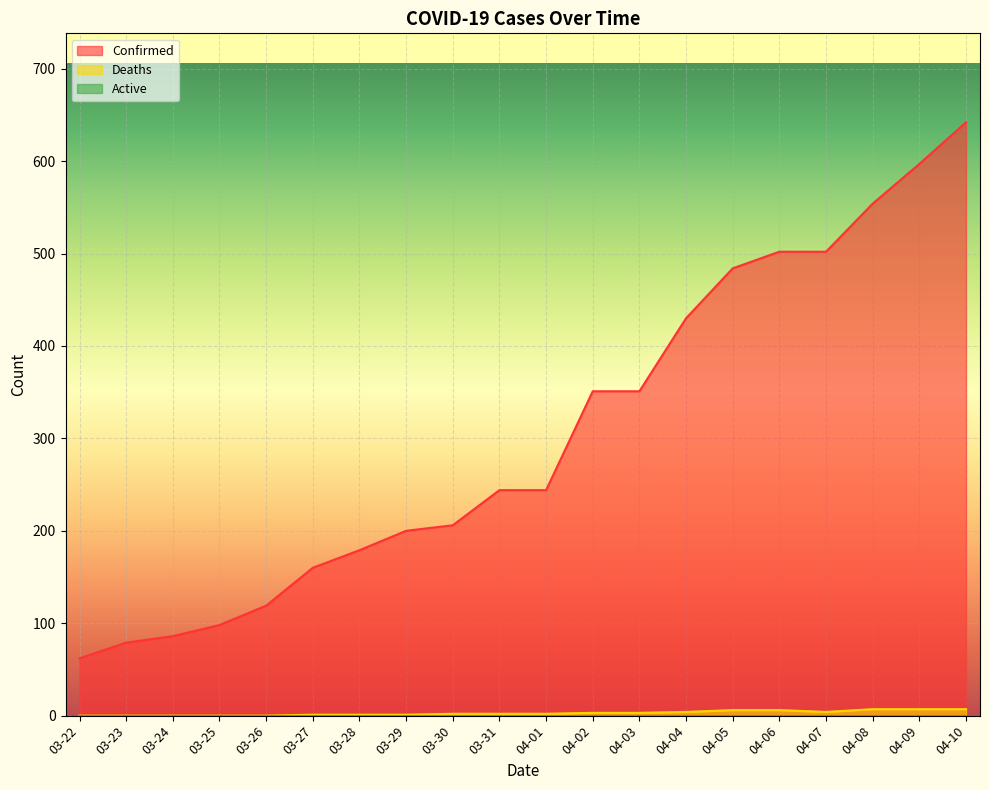

Does the chart display data point markers on the line(s)?

No